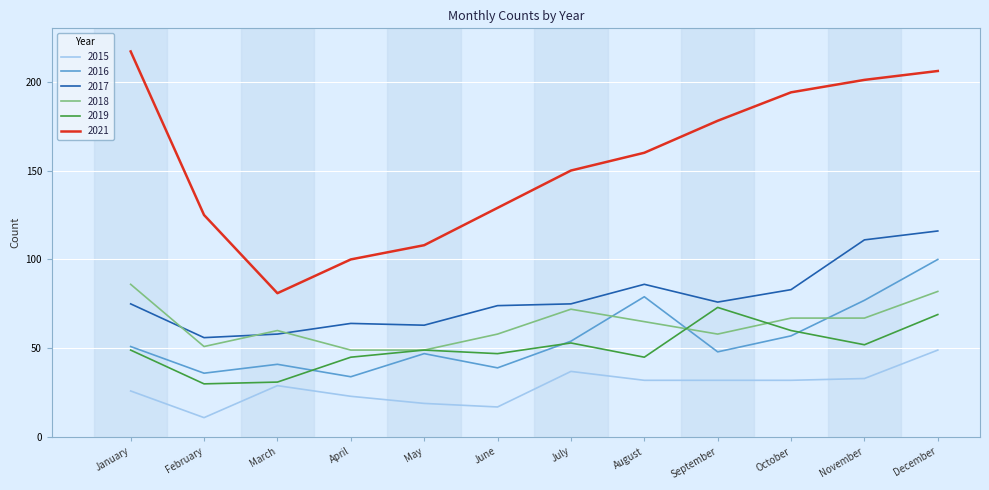

The 2018 series shows 116 at August. True or false?

False